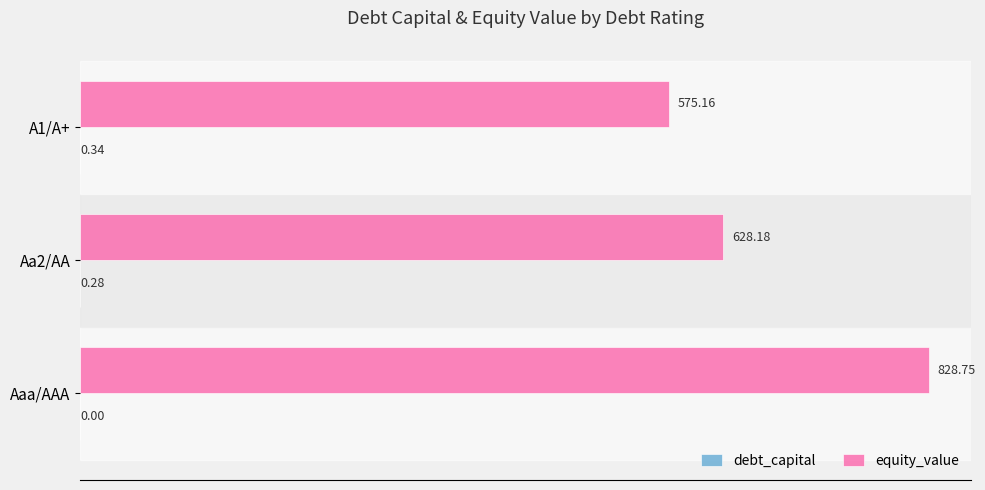

At which category is the sum across all series the highest?

Aaa/AAA